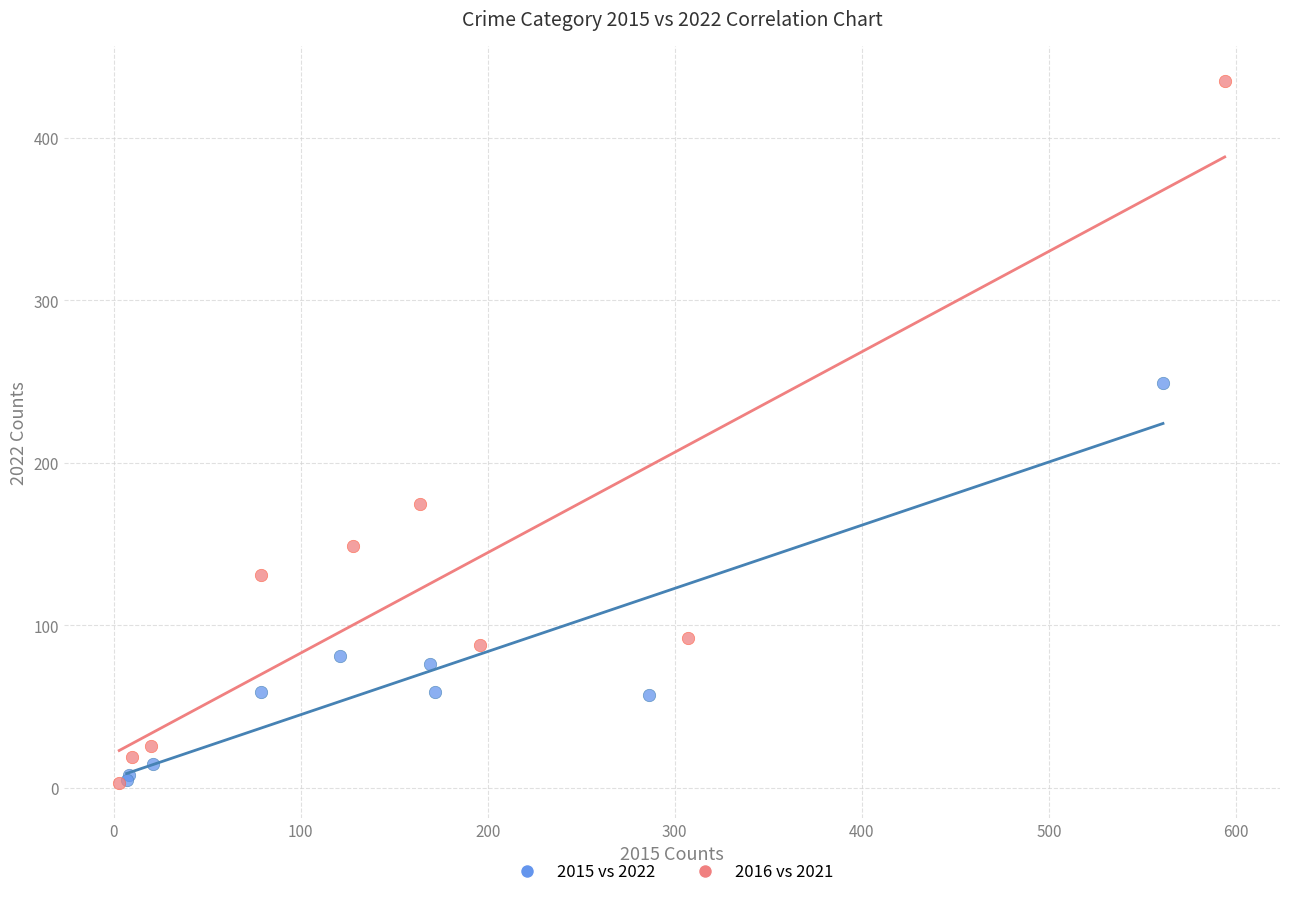

Which series reaches the maximum Y coordinate?

2016 vs 2021